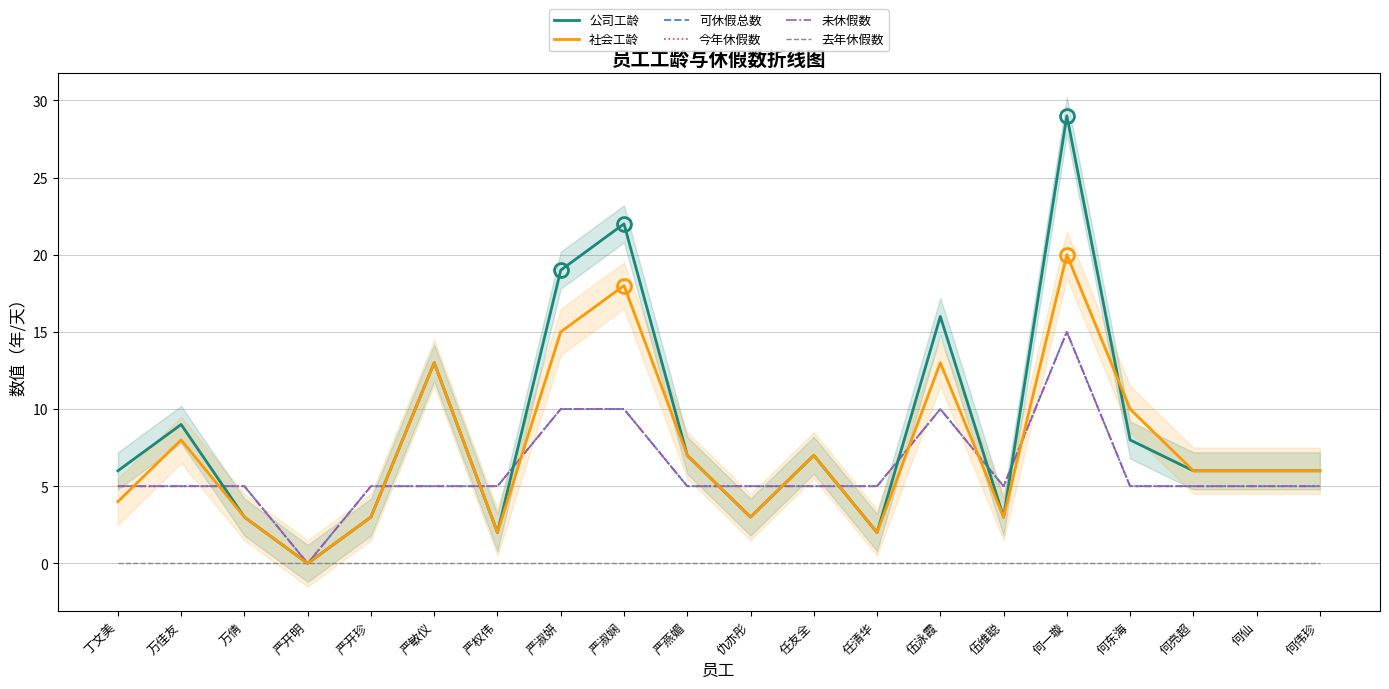

True or false: 今年休假数 and 可休假总数 intersect in this chart.

False